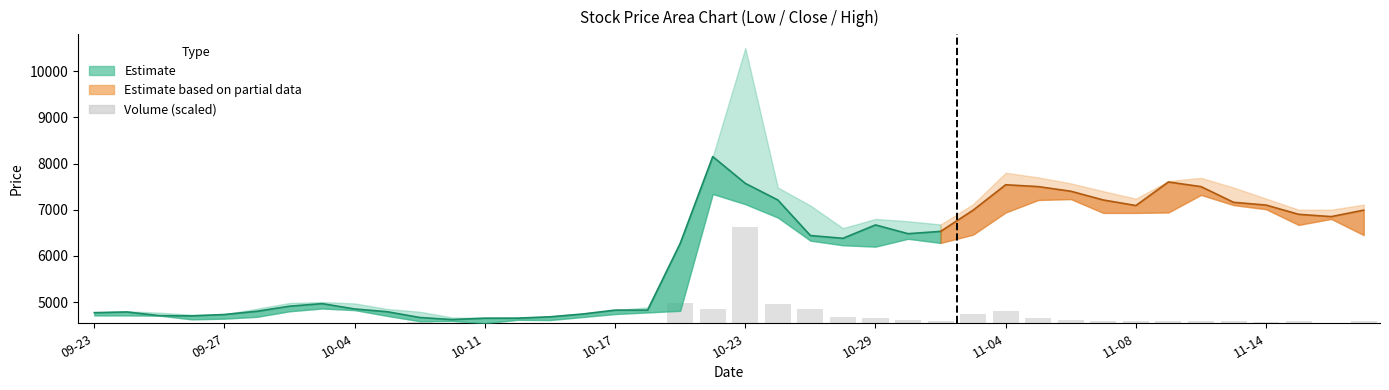

What is the label of the 20th bar from the left?

2019-10-22